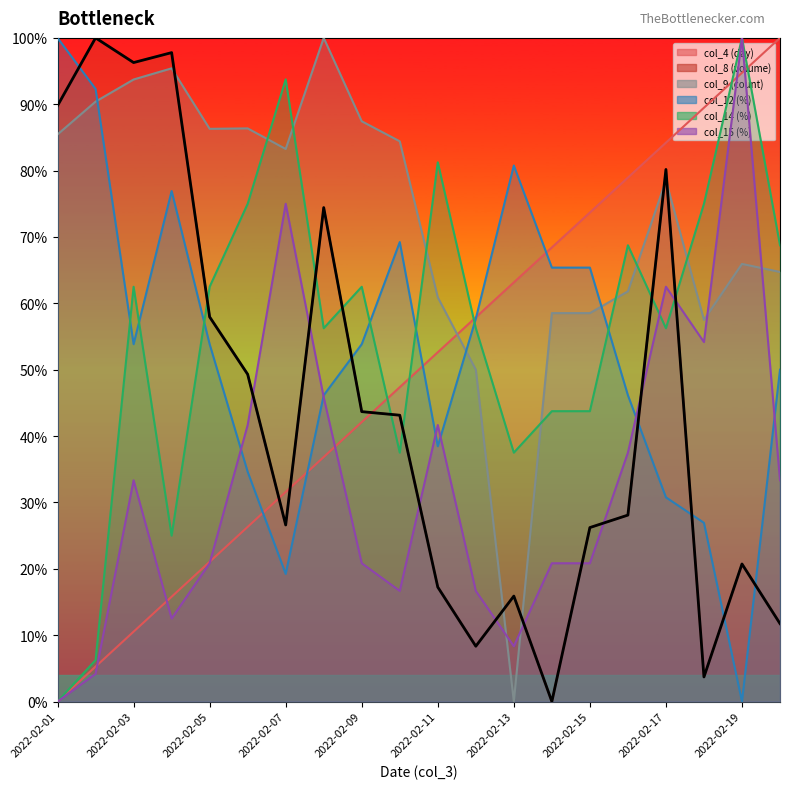

How many points are lower than both their immediate neighbors (excluding endpoints)?

5